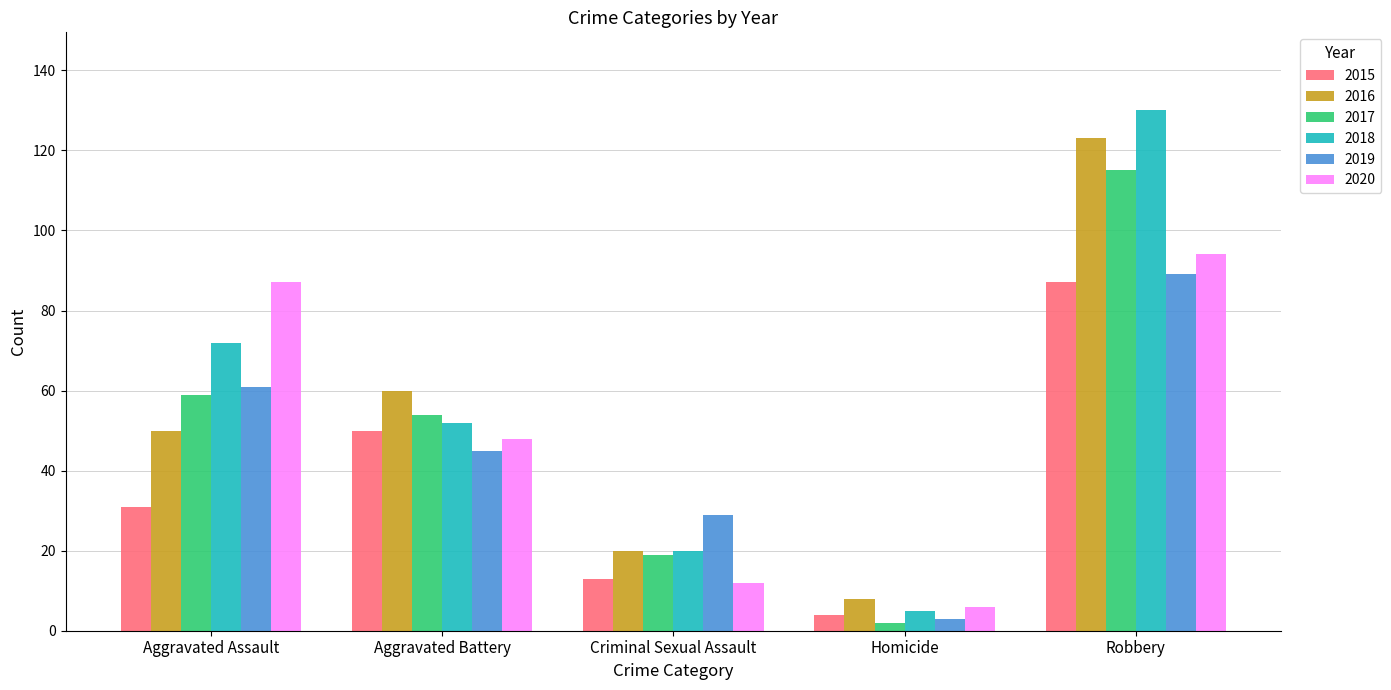

Reading left to right, what are all the values shown in this chart?

2015: Aggravated Assault=31	Aggravated Battery=50	Criminal Sexual Assault=13	Homicide=4	Robbery=87
2016: Aggravated Assault=50	Aggravated Battery=60	Criminal Sexual Assault=20	Homicide=8	Robbery=123
2017: Aggravated Assault=59	Aggravated Battery=54	Criminal Sexual Assault=19	Homicide=2	Robbery=115
2018: Aggravated Assault=72	Aggravated Battery=52	Criminal Sexual Assault=20	Homicide=5	Robbery=130
2019: Aggravated Assault=61	Aggravated Battery=45	Criminal Sexual Assault=29	Homicide=3	Robbery=89
2020: Aggravated Assault=87	Aggravated Battery=48	Criminal Sexual Assault=12	Homicide=6	Robbery=94